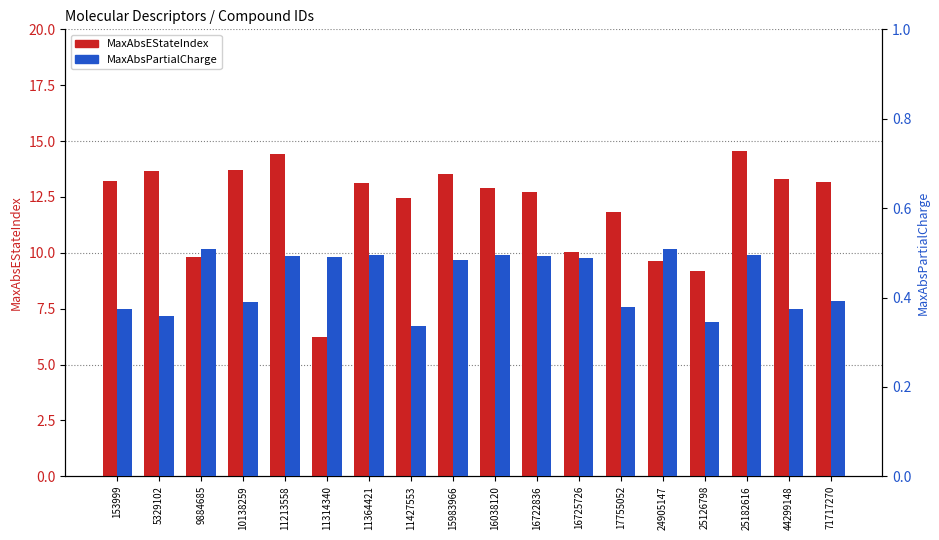

Which category has the highest value in the MaxAbsEStateIndex series?

25182616